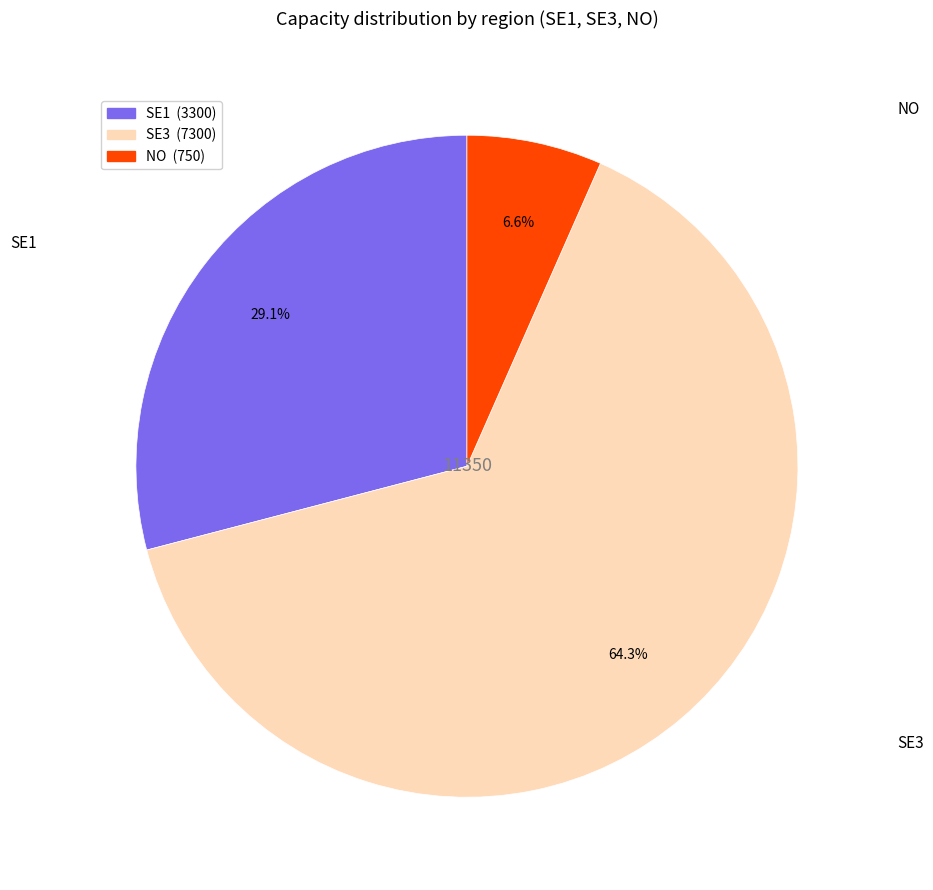

Rank the categories by value from highest to lowest.

SE3, SE1, NO